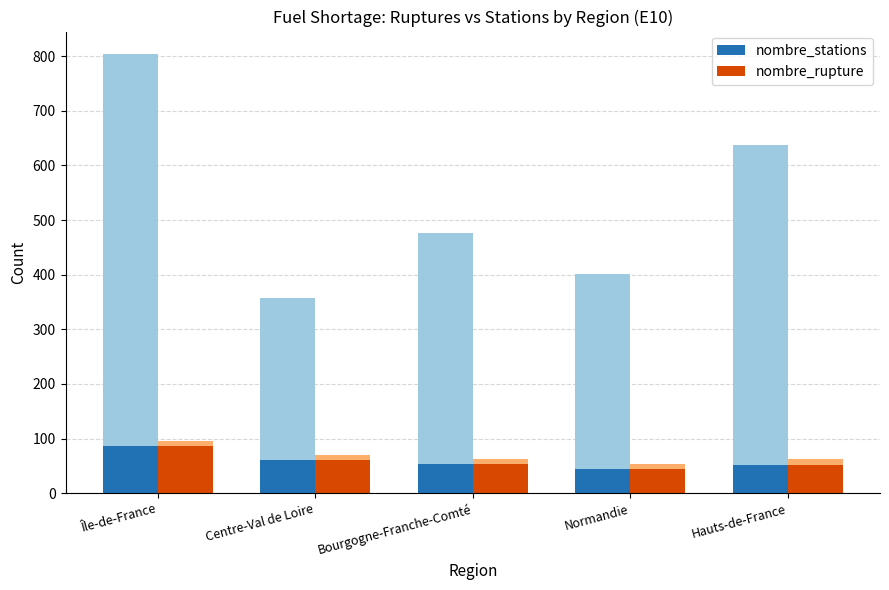

Which series has the largest total across all categories?

nombre_stations